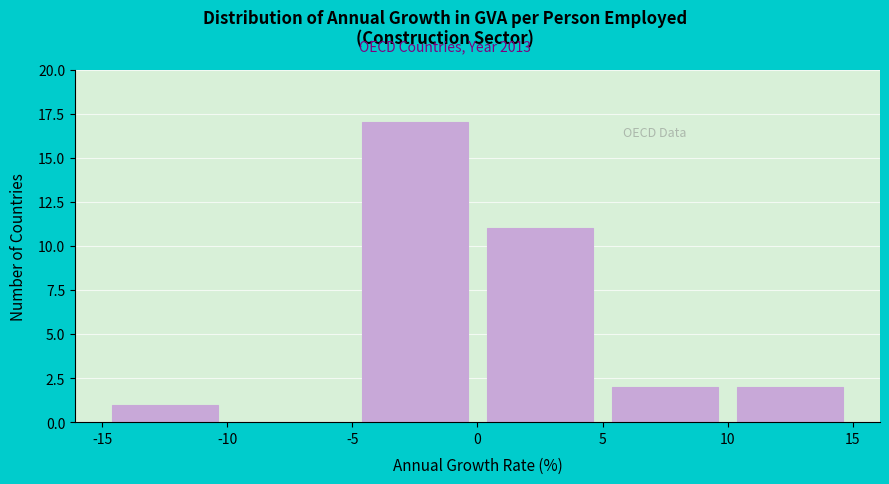

Reading left to right, list every bar in this chart as the range it spans on the x-axis followed by its height. The values are not printed on the chart, so give them approximately, as read against the axis.

-15 to -10: 1
-10 to -5: 0
-5 to 0: 17
0 to 5: 11
5 to 10: 2
10 to 15: 2